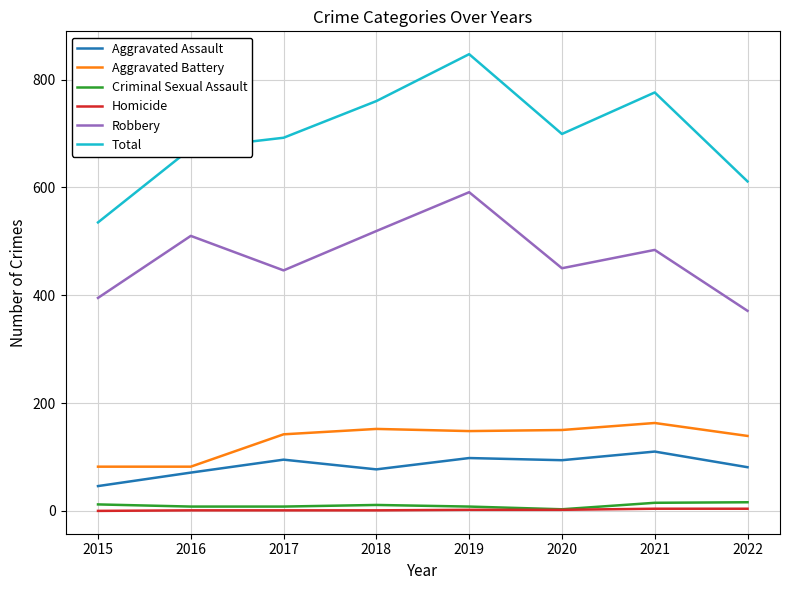

Which series has the widest spread of values?

Total